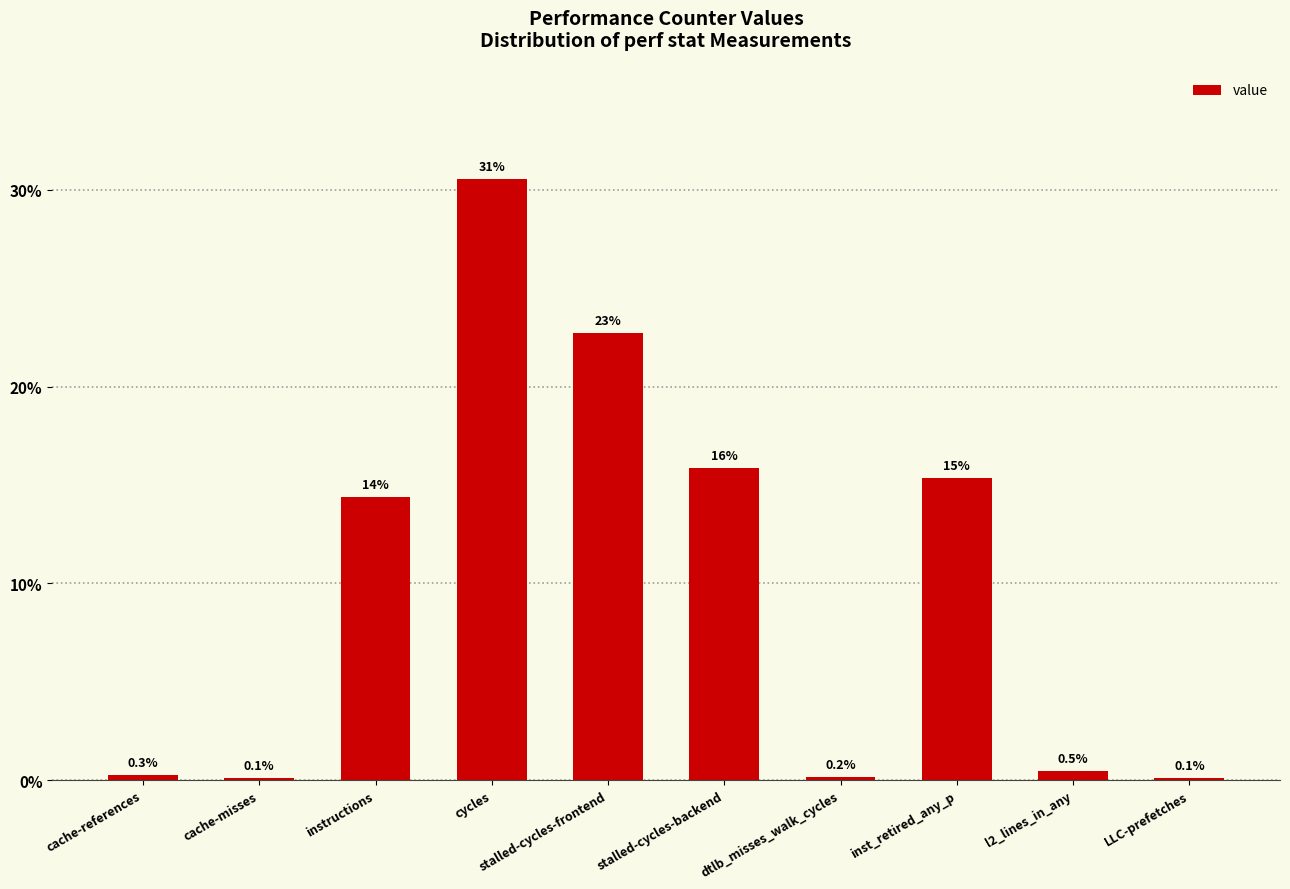

How many data points does each series have?

10